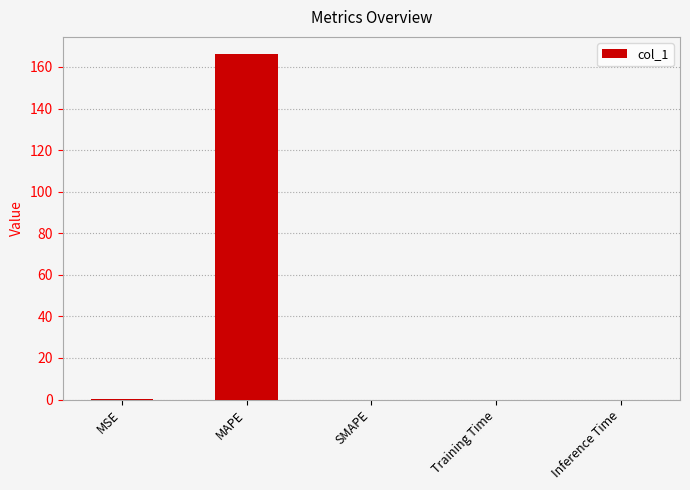

True or false: the data shows 246.6 at MAPE.

False